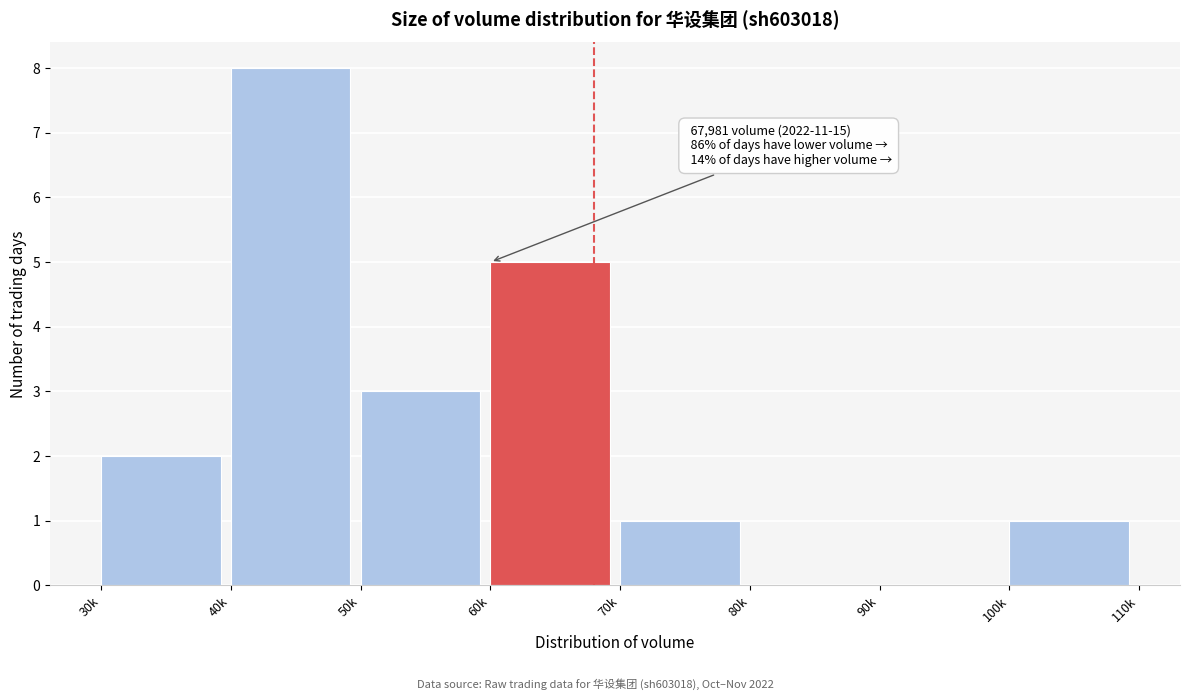

Reading right to left, what are all the values shown in this chart?

100k=1	90k=0	80k=0	70k=1	60k=5	50k=3	40k=8	30k=2